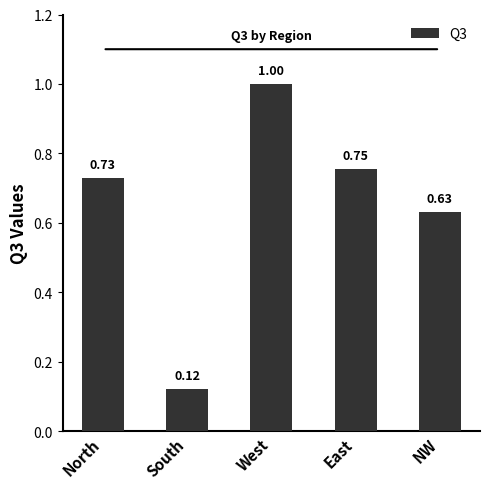

What is the label of the 2nd bar from the right?

East